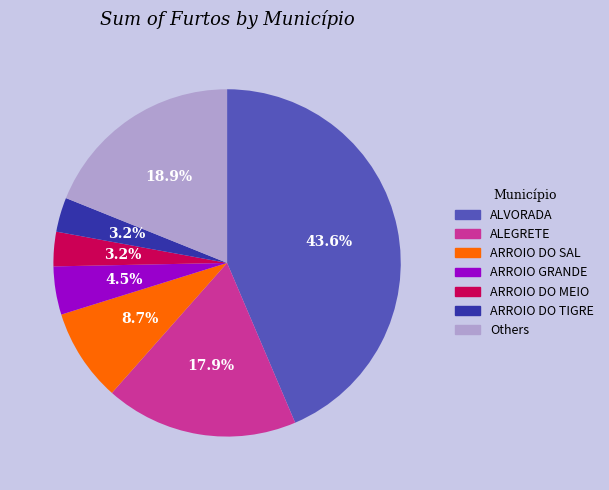

Do ARROIO GRANDE and ALEGRETE together represent more than half of the pie?

No